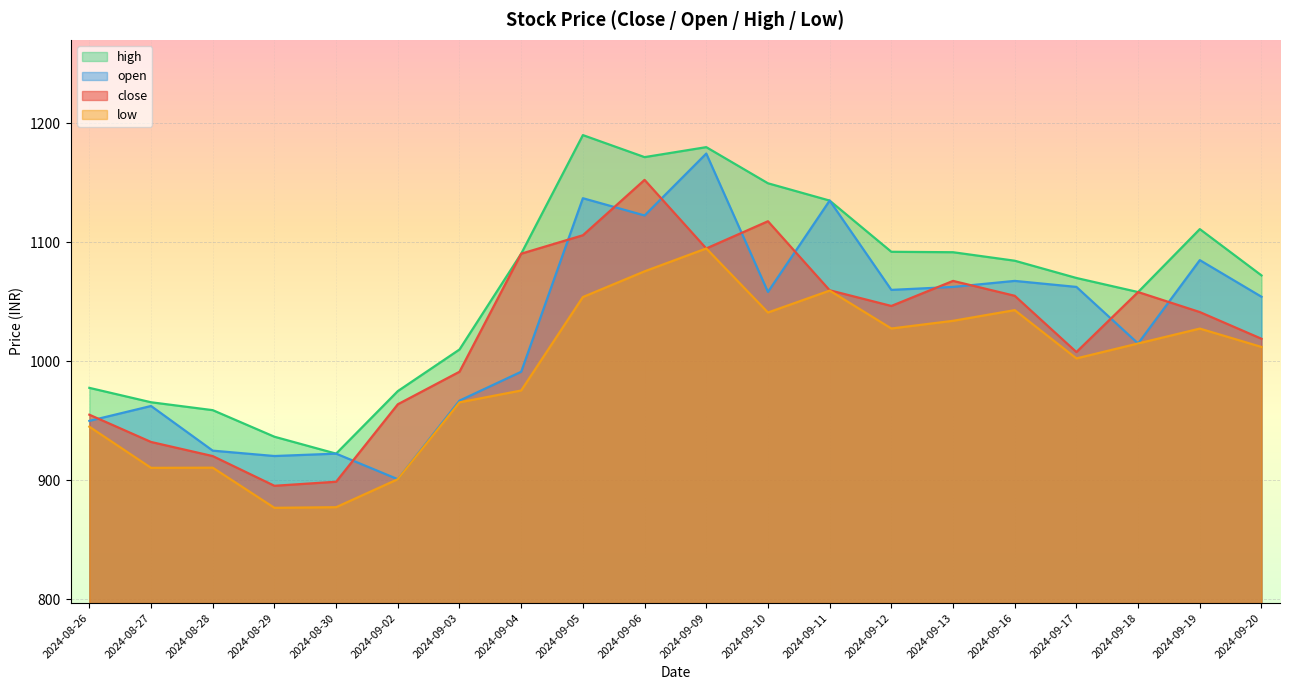

At how many categories does at least one series exceed 1096?

6